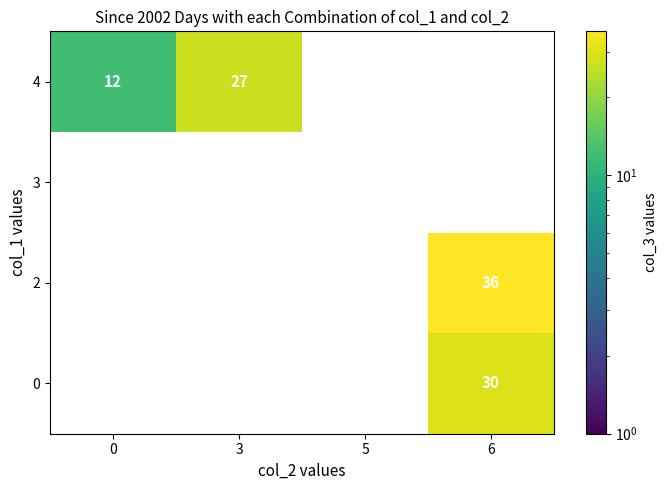

The value of 0 at 6 is 30. True or false?

True